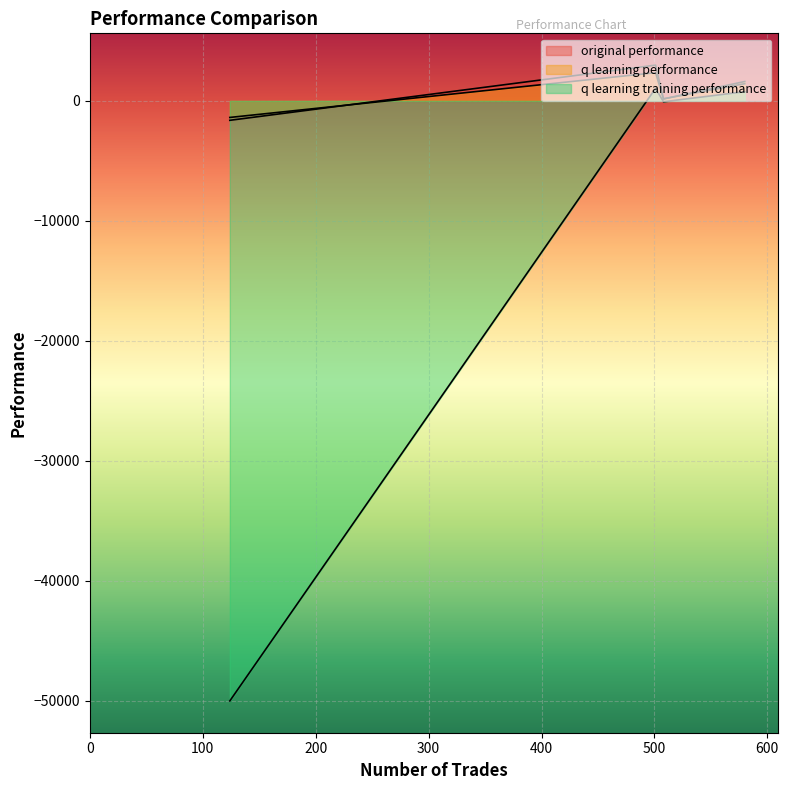

Which series has the widest spread of values?

q learning training performance